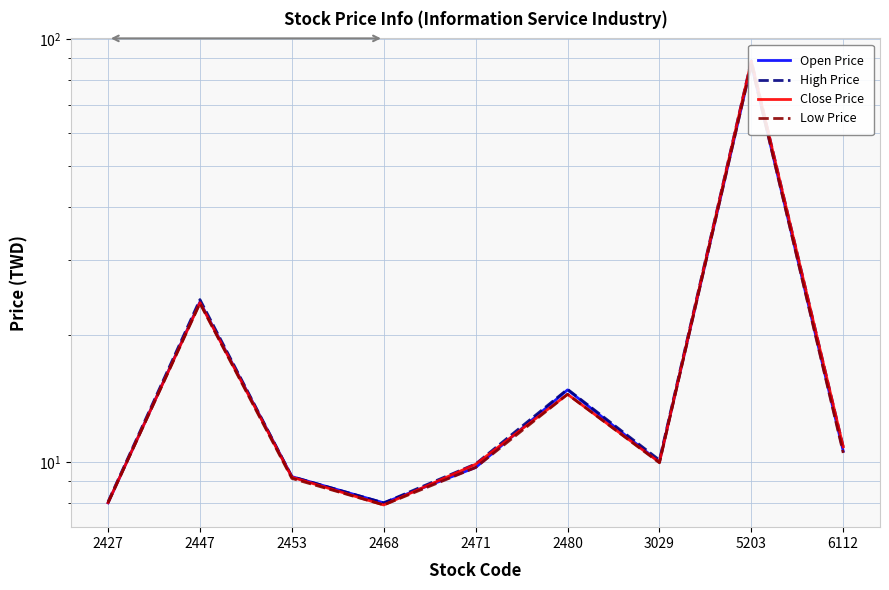

True or false: Open Price has a value of 54.9 at 5203.

False